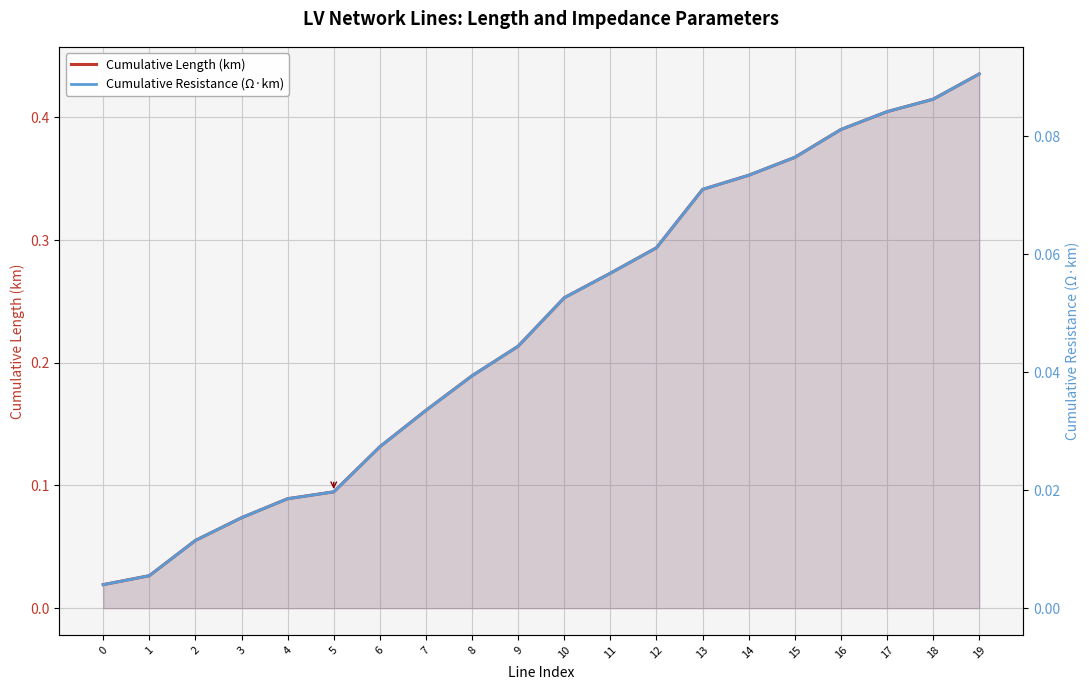

Which series changed the most between 14 and 18?

Cumulative Length (km)